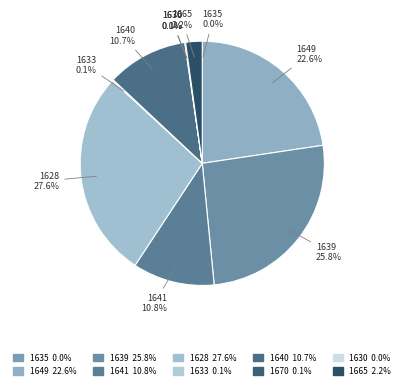

Which category has the smallest portion of the pie?

1630